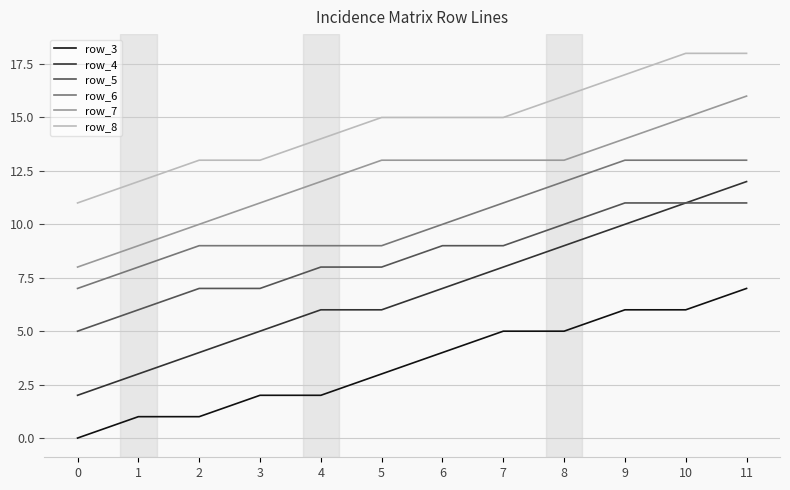

True or false: row_7 and row_3 intersect in this chart.

False